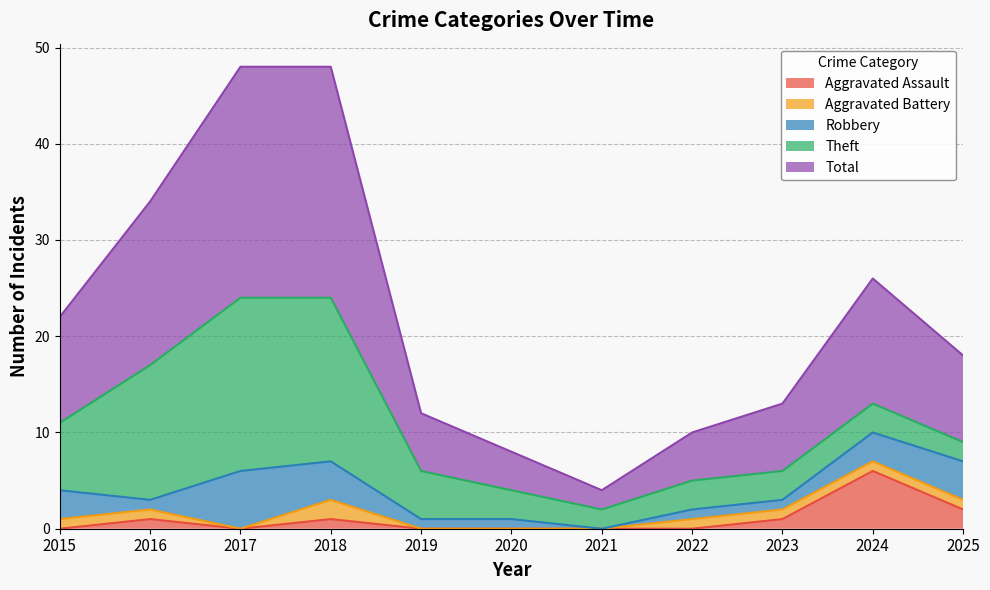

At 2025, list the series in order from smallest to largest.

Aggravated Battery, Aggravated Assault, Theft, Robbery, Total